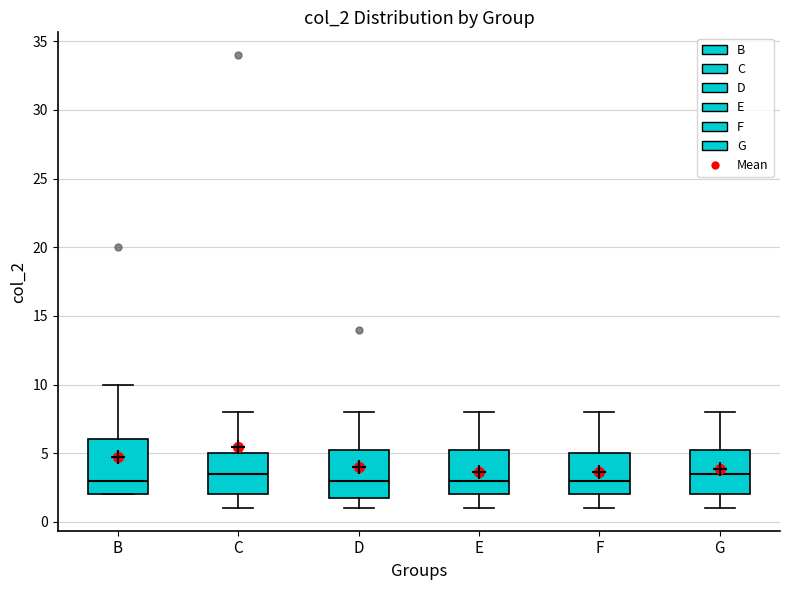

Comparing the boxes themselves (not the whiskers), which one is the tallest?

B